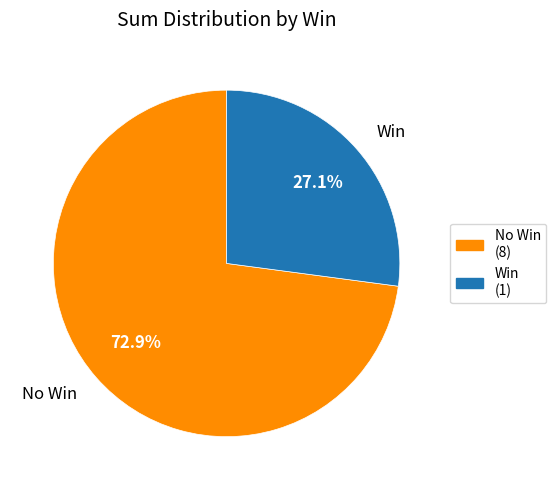

Rank the categories by value from lowest to highest.

Win, No Win